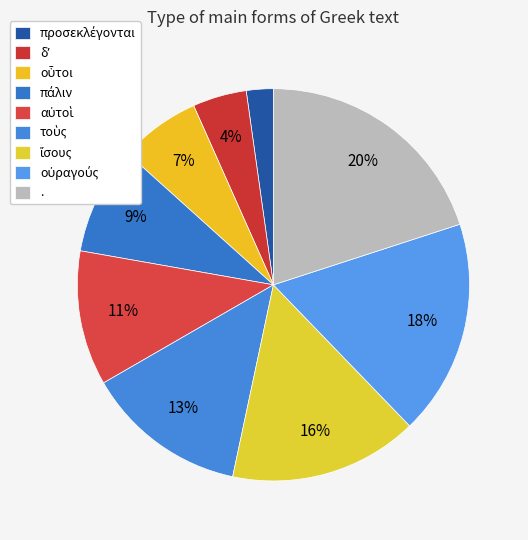

To the nearest percent, what is the average slice percentage?

11%